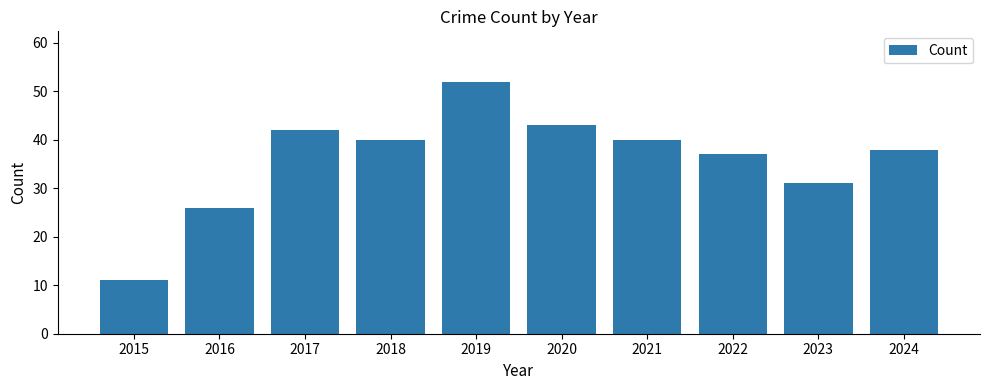

Are the bars horizontal?

No